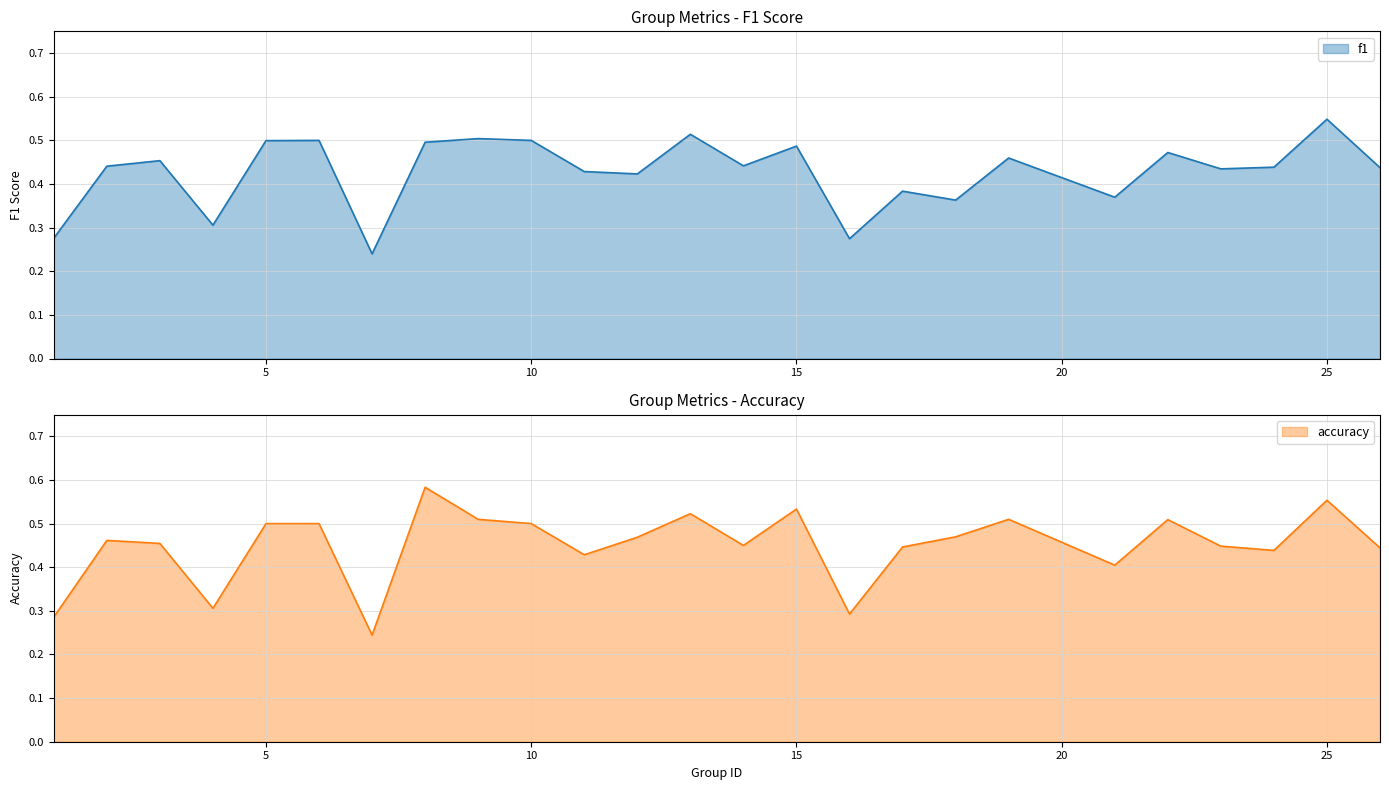

At which category does f1 reach its first local valley?

4